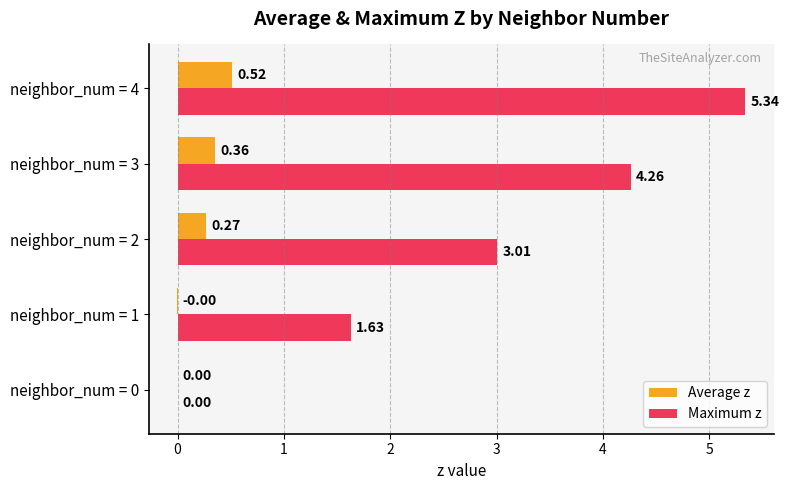

Which series has the largest total across all categories?

Maximum z